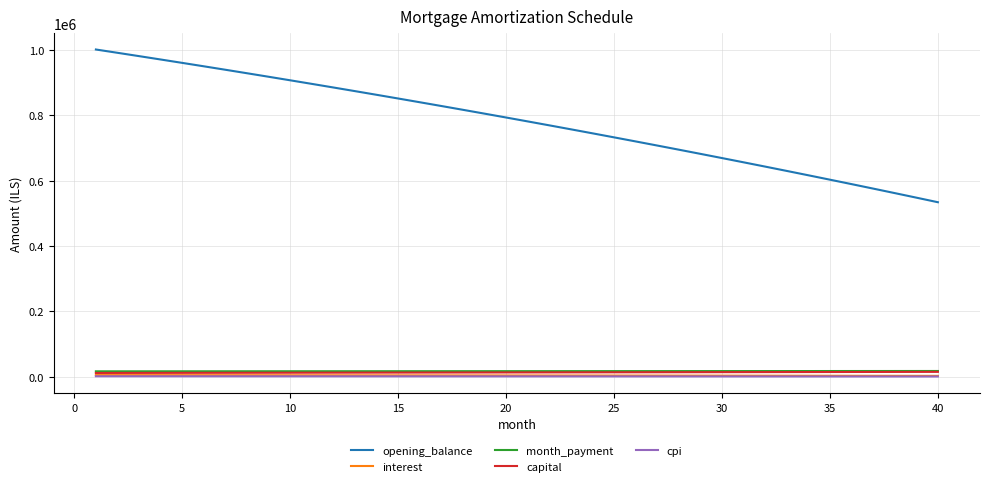

What is the maximum value for opening_balance?

1001500.0